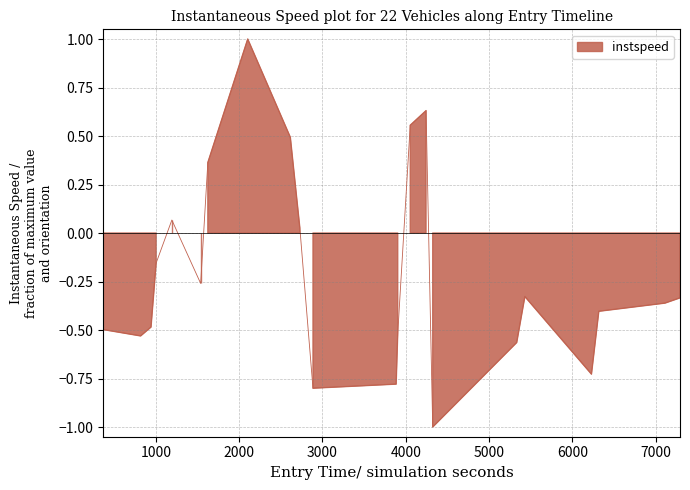

Which has a higher value, 4000 or 1000?

4000